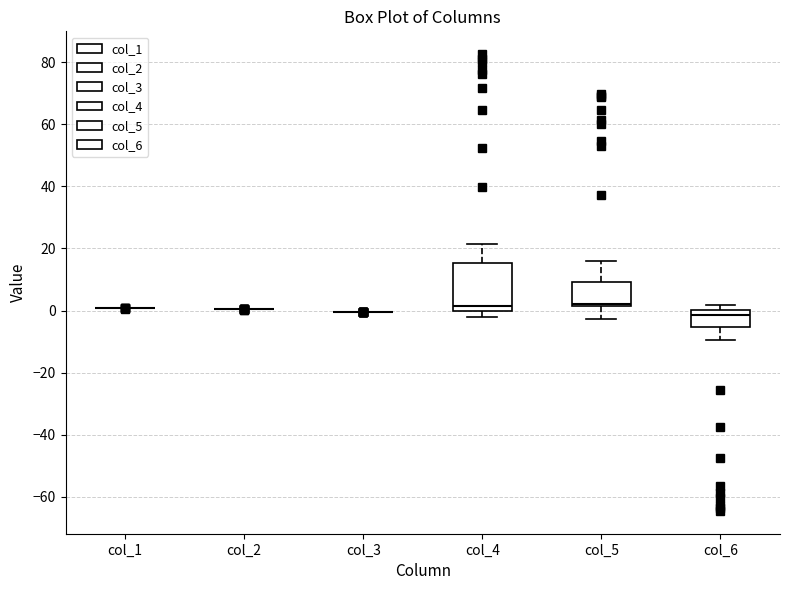

Reading left to right, transcribe this box plot: for each box, give where its median line is, the range the box spans, and where its two whiskers end, as read against the y-axis. The values are not printed on the chart, so give them approximately, as read against the axis.

col_1: box collapsed to a line at 0, whiskers 0 to 0
col_2: box collapsed to a line at 0, whiskers 0 to 0
col_3: box collapsed to a line at 0, whiskers 0 to 0
col_4: median 2, box 0 to 16, whiskers -2 to 22
col_5: median 2 (just above the box's lower edge), box 2 to 10, whiskers -2 to 16
col_6: median -2, box -6 to 0, whiskers -10 to 2